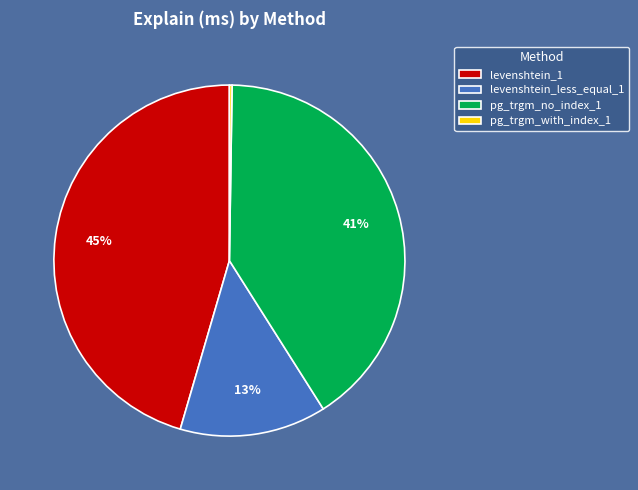

What is the ratio of the value at pg_trgm_no_index_1 to the value at levenshtein_1?

0.9